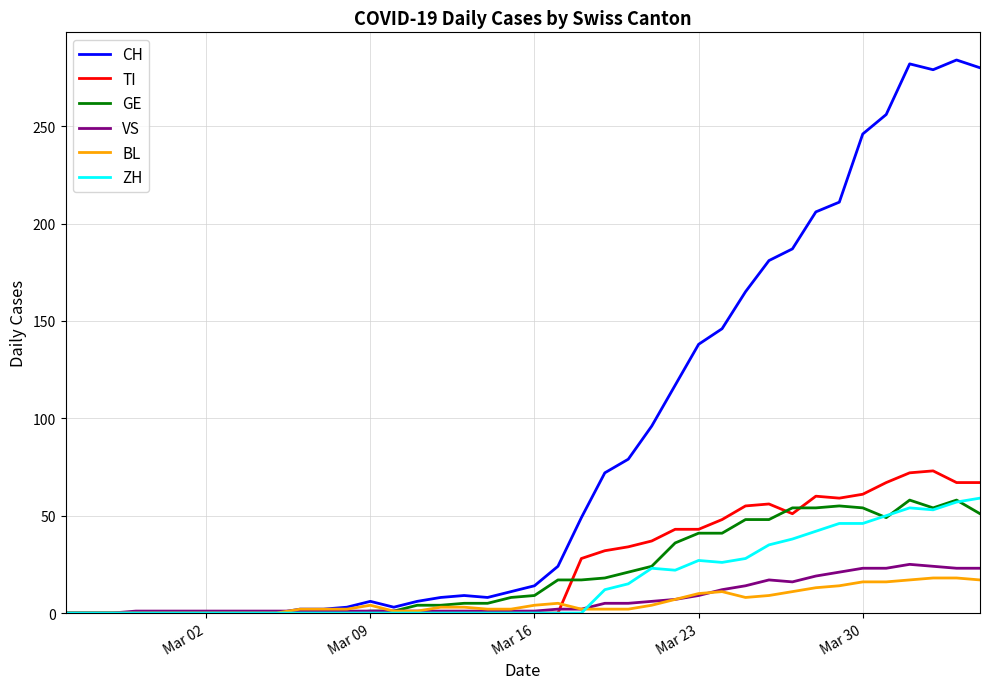

True or false: GE and TI cross at least once.

True